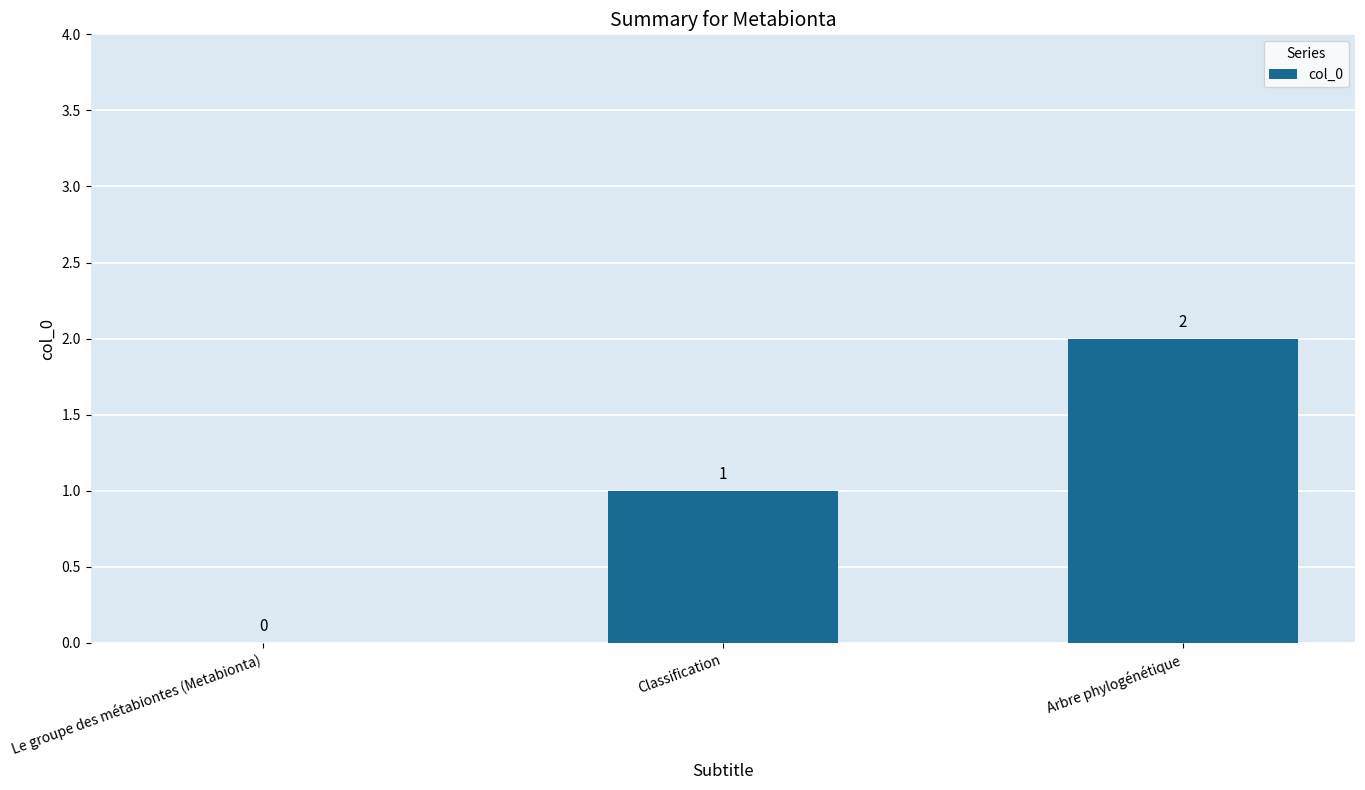

What is the greatest value displayed?

2